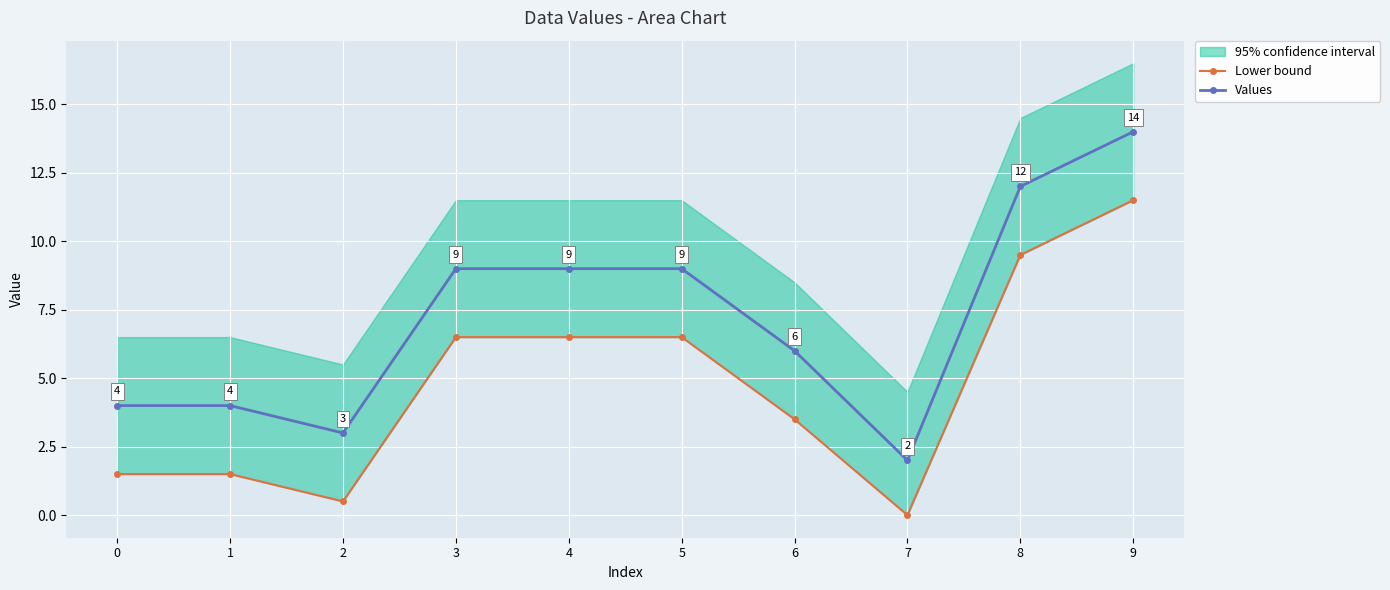

Which series has the widest spread of values?

Values